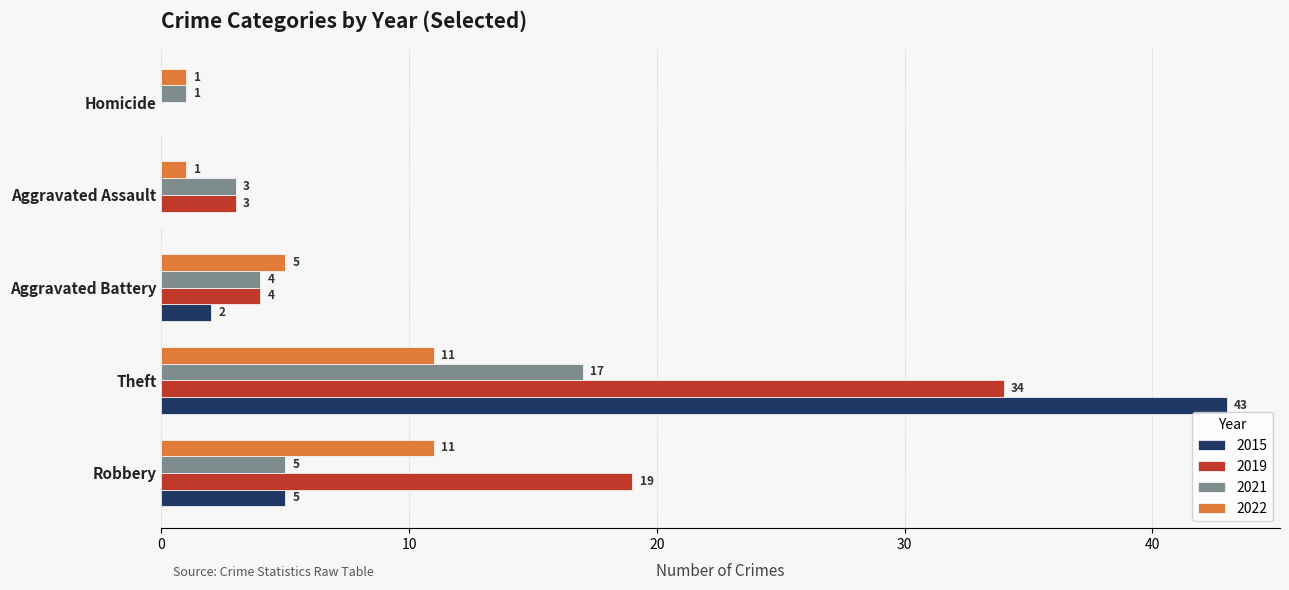

Which series changed the most between Robbery and Homicide?

2019